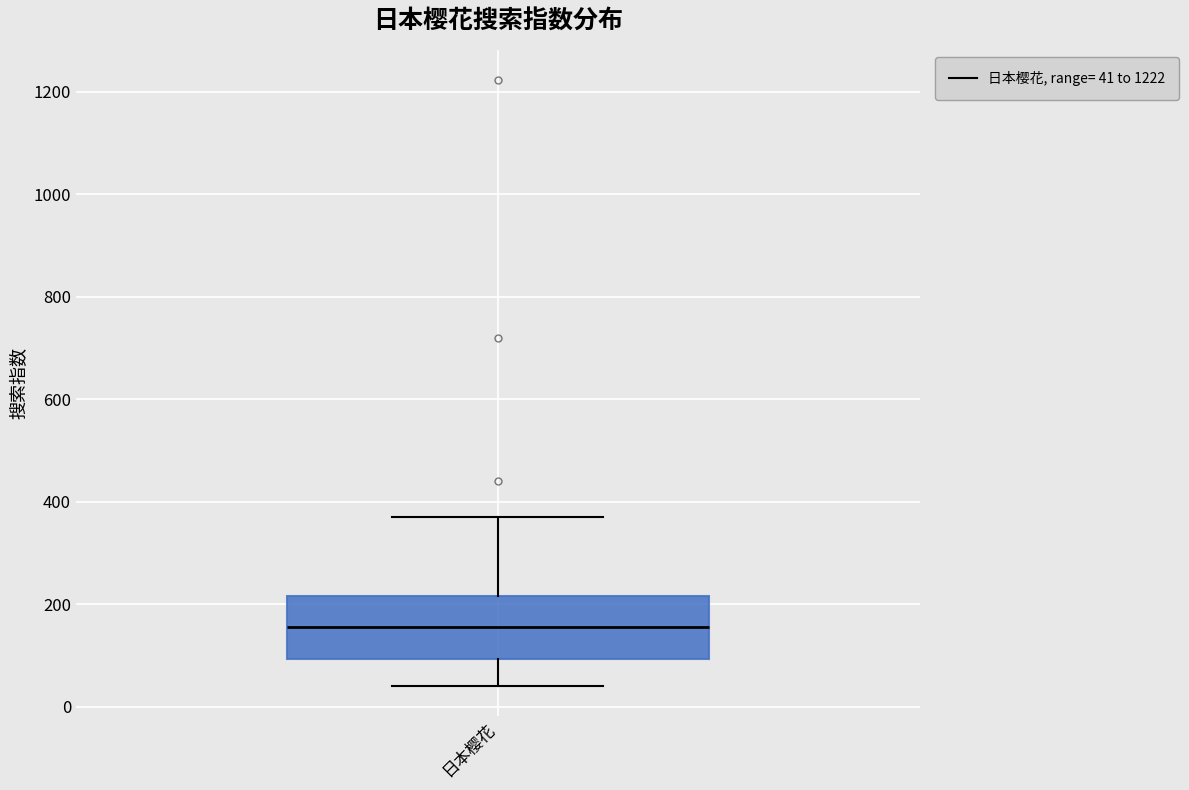

Where does the upper whisker of the box for 日本樱花 end on the y-axis? The values are not printed on the chart, so give them approximately, as read against the axis.

360